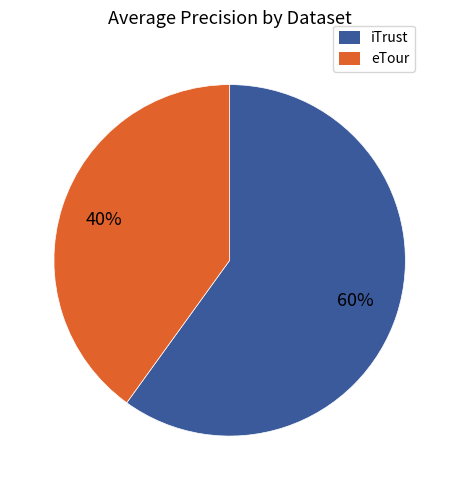

Which category has the smallest portion of the pie?

eTour